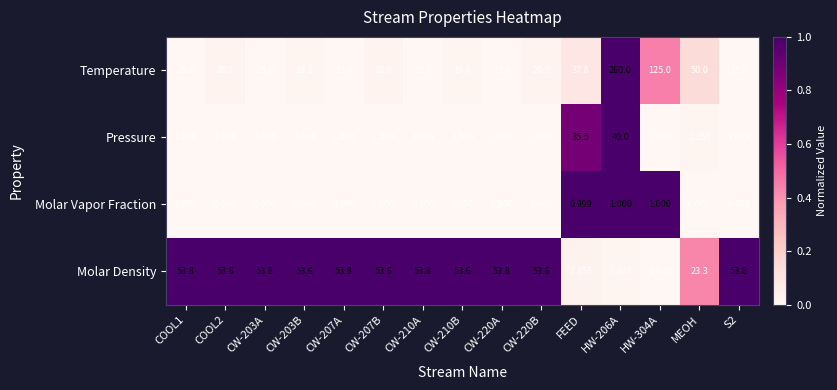

Rank the series at S2 from lowest to highest value.

Molar Vapor Fraction, Pressure, Temperature, Molar Density